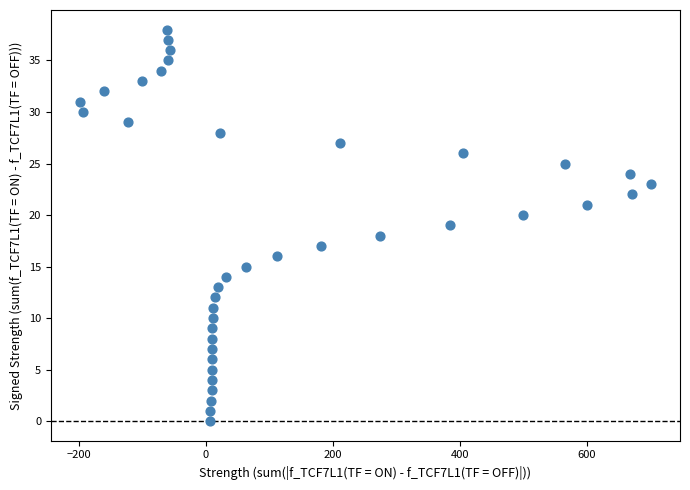

What is the range of X values (max minus min)?

901